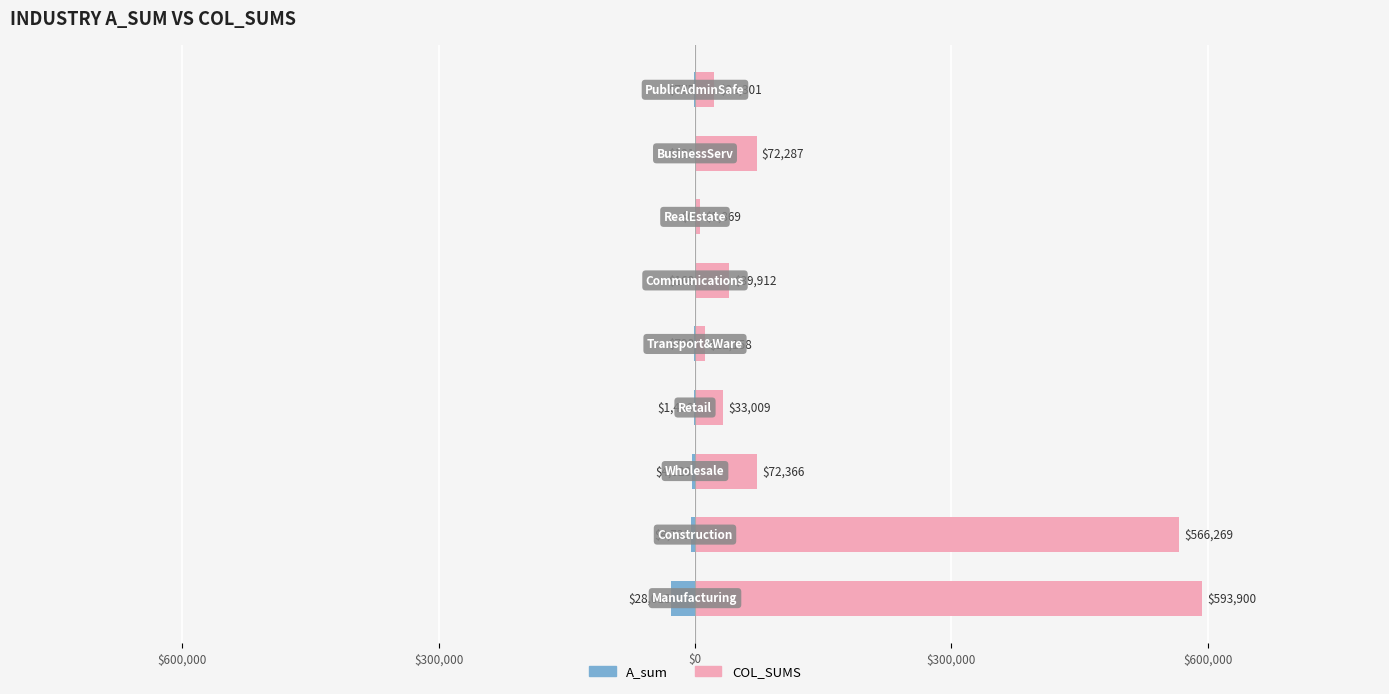

How many bars are there in each group?

2